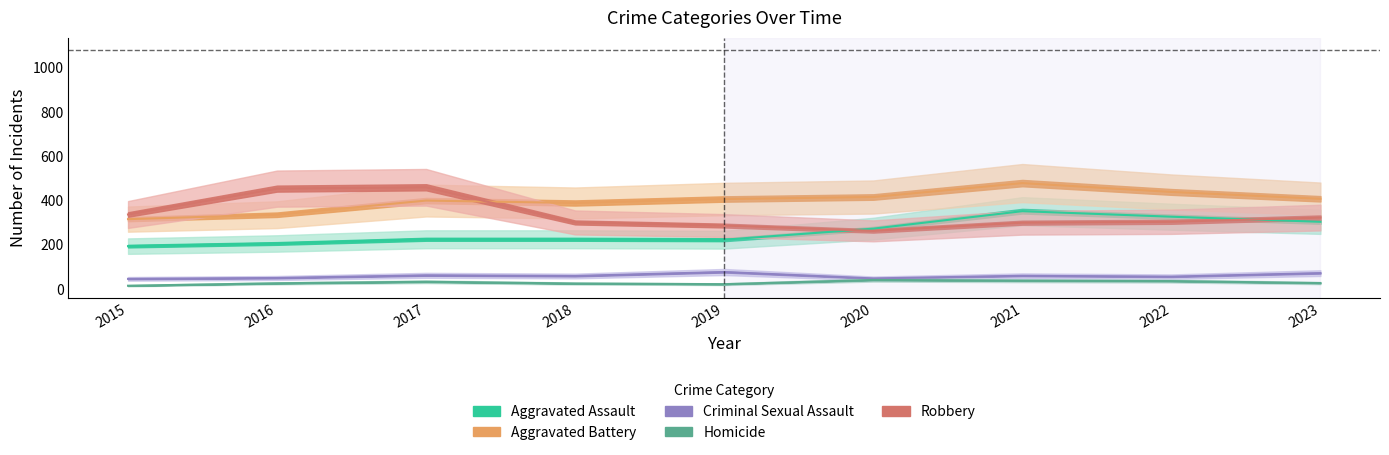

Is it true that Homicide equals 68 at 2021?

False